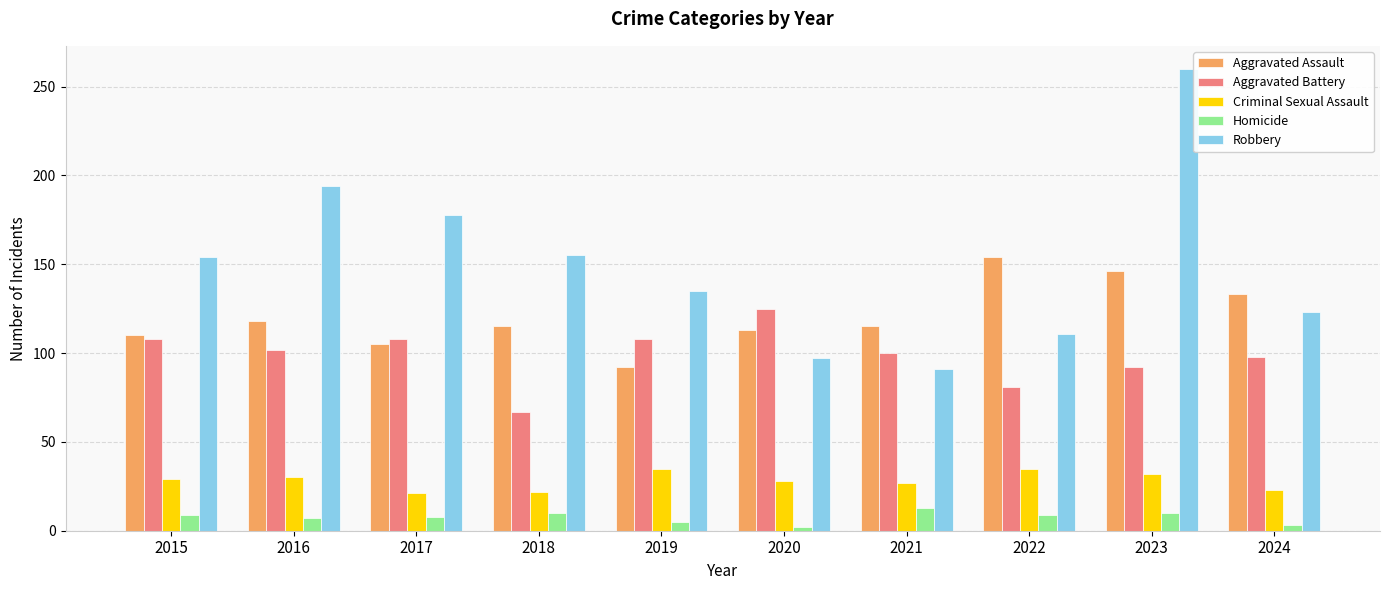

How many bars are there in total?

50